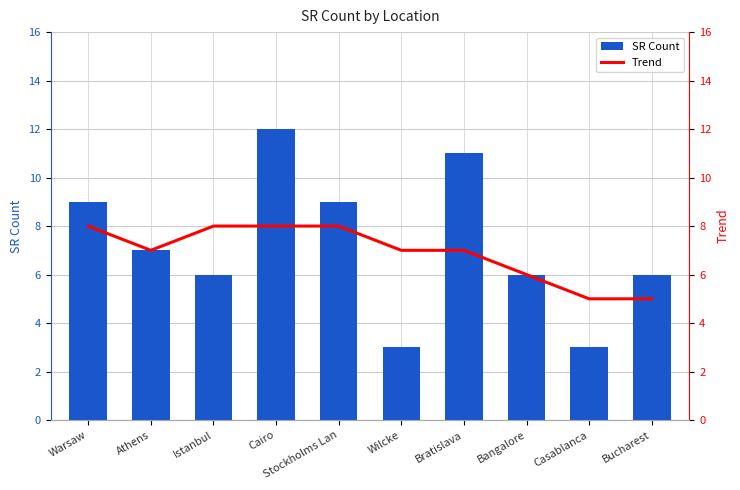

Reading right to left, list all the values displayed in this chart.

SR Count: 6	3	6	11	3	9	12	6	7	9
Trend: 5	5	6	7	7	8	8	8	7	8